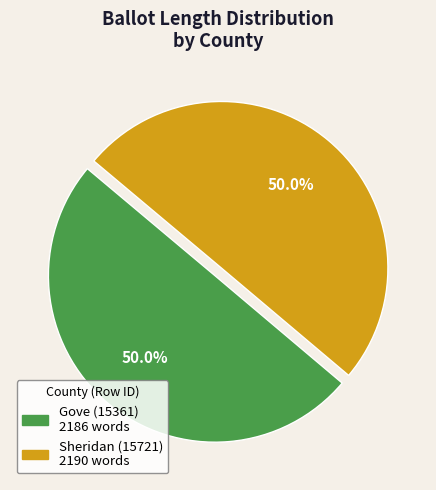

The Gove (15361) slice represents 50% of the pie. True or false?

True